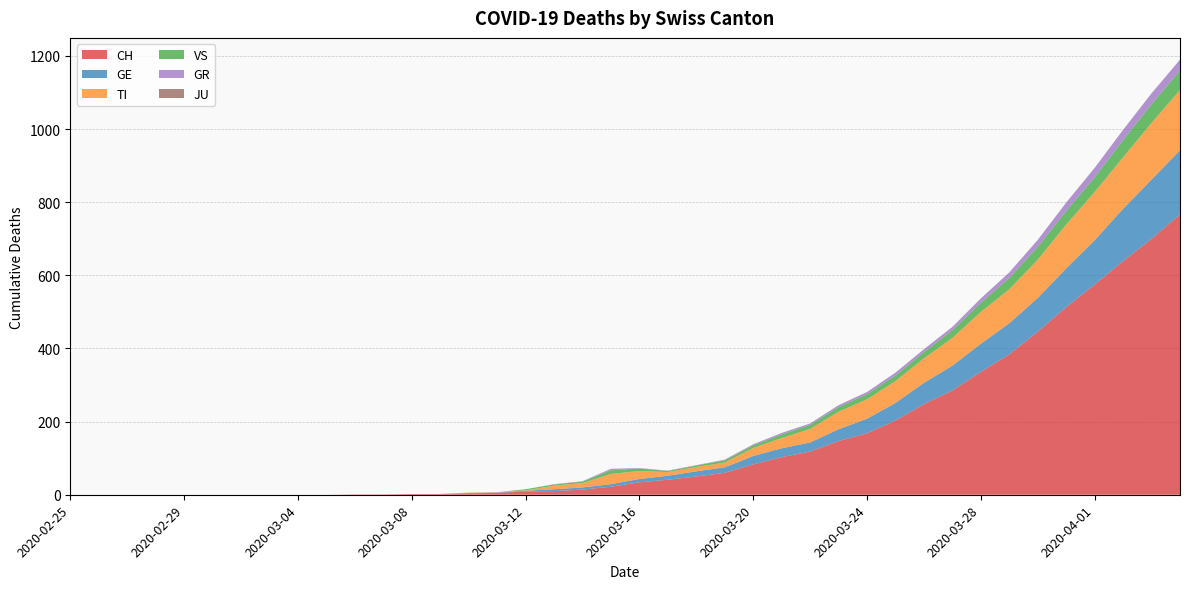

Reading left to right, extract all data points from this chart.

CH: 0	0	0	0	0	0	0	0	0	0	1	1	2	2	4	5	9	10	14	22	34	41	50	60	83	103	118	147	168	203	248	285	336	384	446	513	575	639	700	767
GE: 0	0	0	0	0	0	0	0	0	0	0	0	0	0	1	1	2	5	6	7	9	11	14	15	23	24	25	32	40	48	58	68	77	85	92	106	121	143	162	175
TI: 0	0	0	0	0	0	0	0	0	0	0	0	0	0	1	1	1	10	12	28	22	10	12	13	22	28	37	48	53	60	67	76	87	93	105	120	132	141	155	165
VS: 0	0	0	0	0	0	0	0	0	0	0	0	0	0	0	0	3	3	4	10	7	3	4	6	7	10	11	13	14	15	17	21	25	31	35	37	40	47	51	53
GR: 0	0	0	0	0	0	0	0	0	0	0	0	0	0	0	0	0	1	1	4	1	1	1	2	3	4	4	5	6	8	8	9	12	15	19	23	26	28	30	30
JU: 0	0	0	0	0	0	0	0	0	0	0	0	0	0	0	0	0	0	0	0	0	0	0	0	0	0	0	0	0	0	0	0	0	0	0	0	0	0	0	0